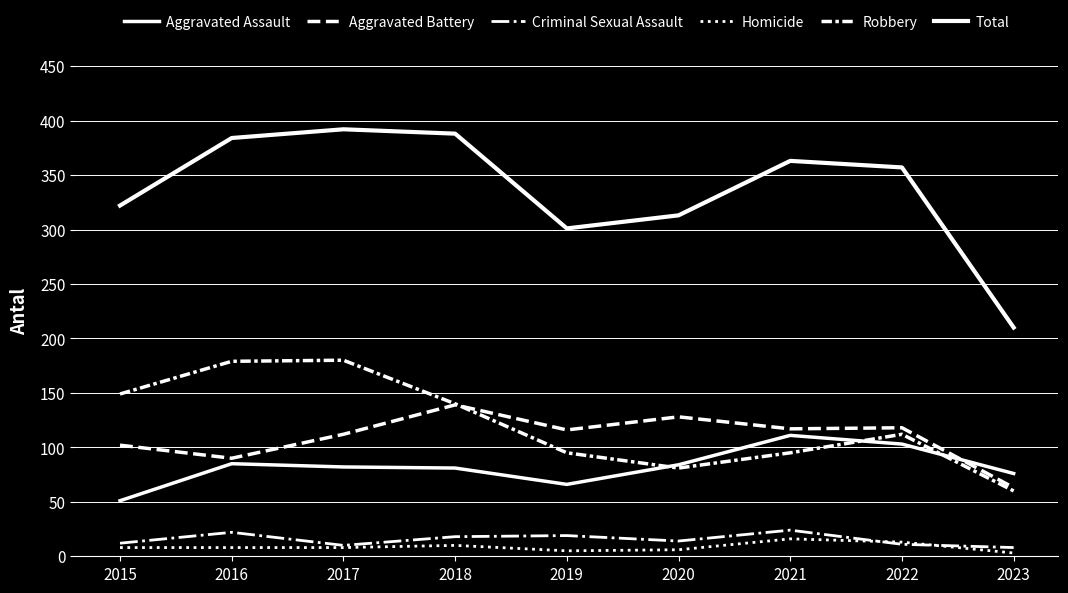

Does the chart display data point markers on the line(s)?

No